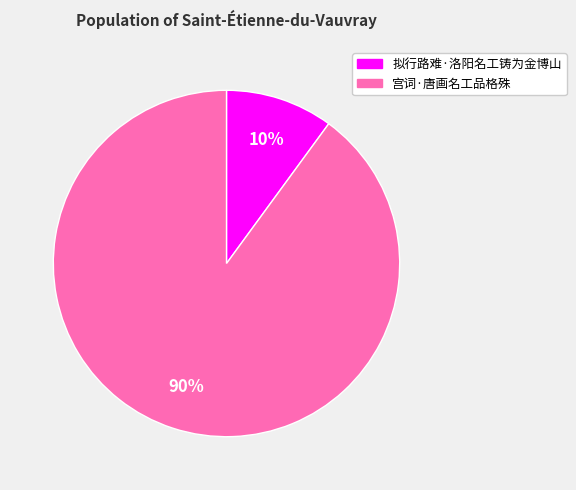

Do 宫词·唐画名工品格殊 and 拟行路难·洛阳名工铸为金博山 together represent more than half of the pie?

Yes